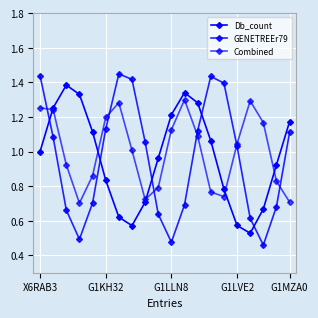

Which category has the highest value in the Combined series?

11